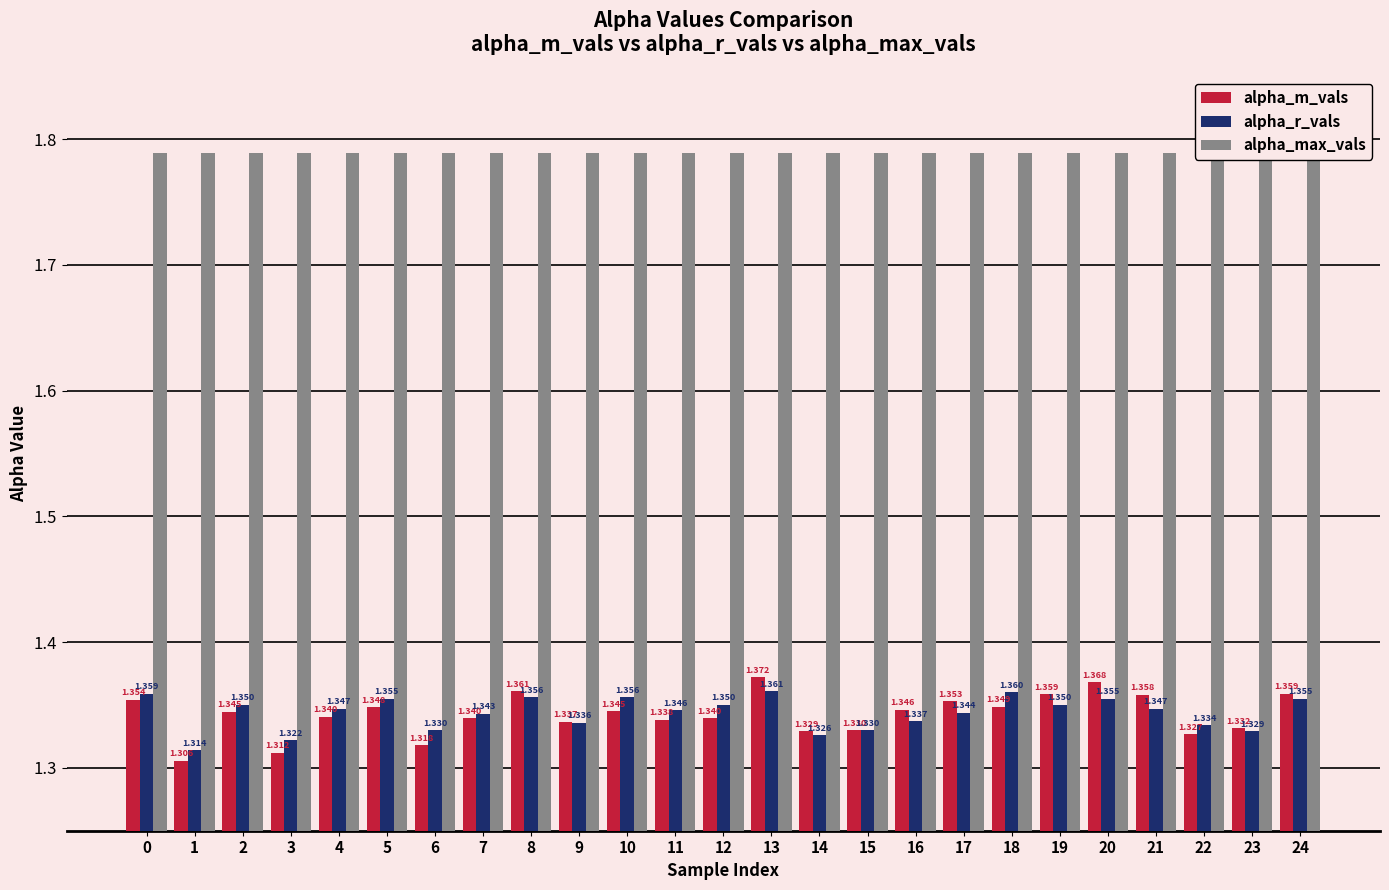

True or false: alpha_m_vals has a value of 1.4 at 19.

True